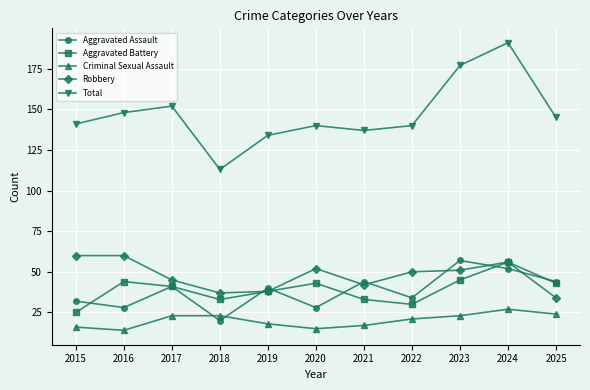

What are all the series names shown in the legend?

Aggravated Assault, Aggravated Battery, Criminal Sexual Assault, Robbery, Total